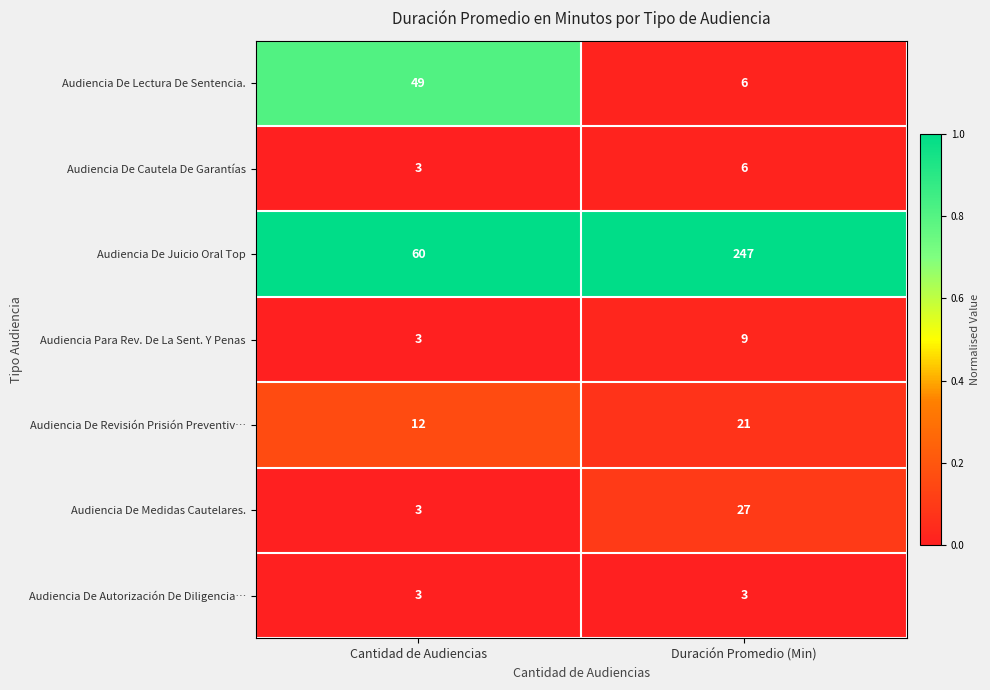

Between Cantidad de Audiencias and Duración Promedio (Min), which series saw the biggest shift?

Audiencia De Juicio Oral Top